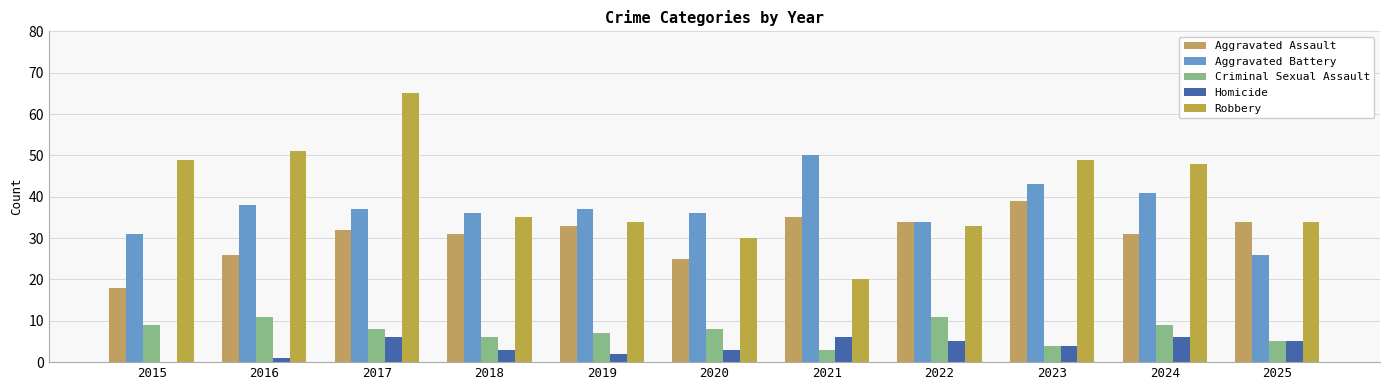

Is the value of Homicide at 2022 greater than the value of Aggravated Battery at 2025?

No